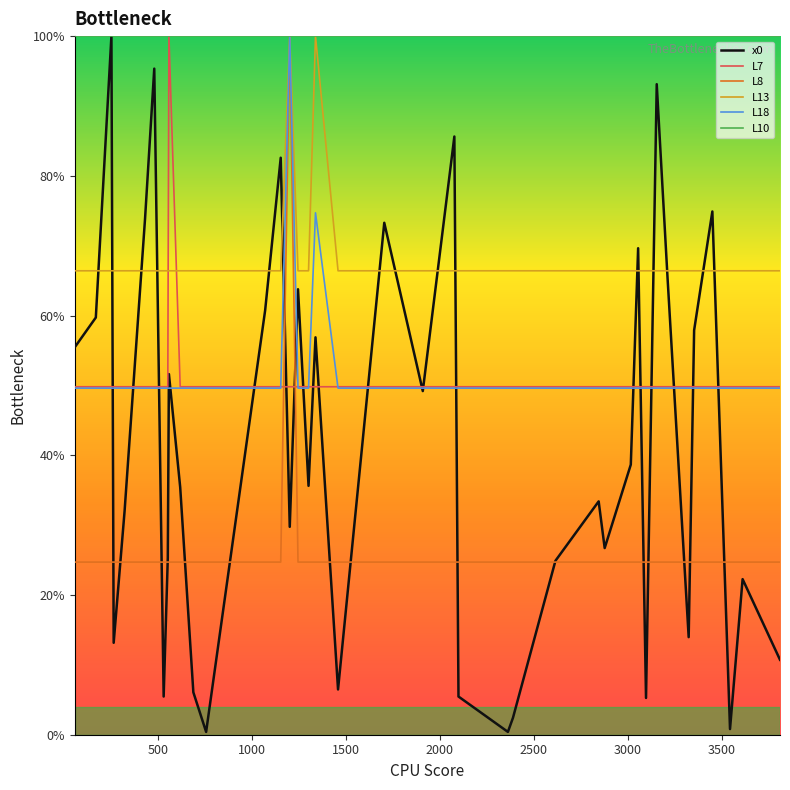

Which series has the largest range (max minus min)?

x0